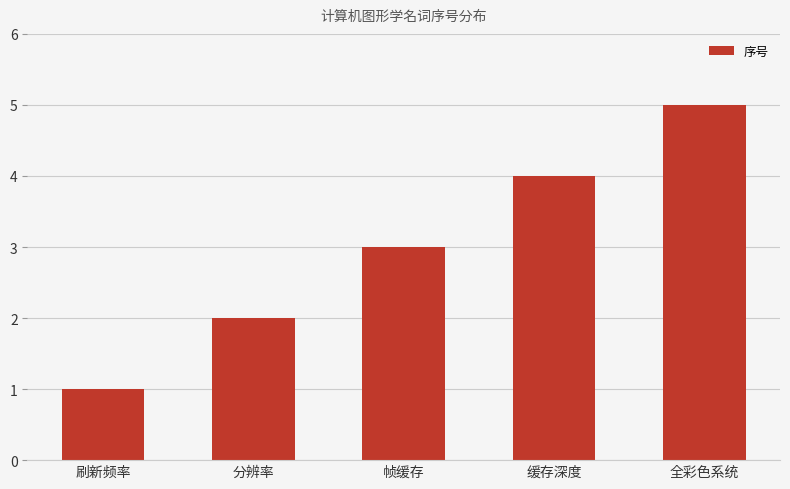

The chart shows a value of 4 at 帧缓存. True or false?

False